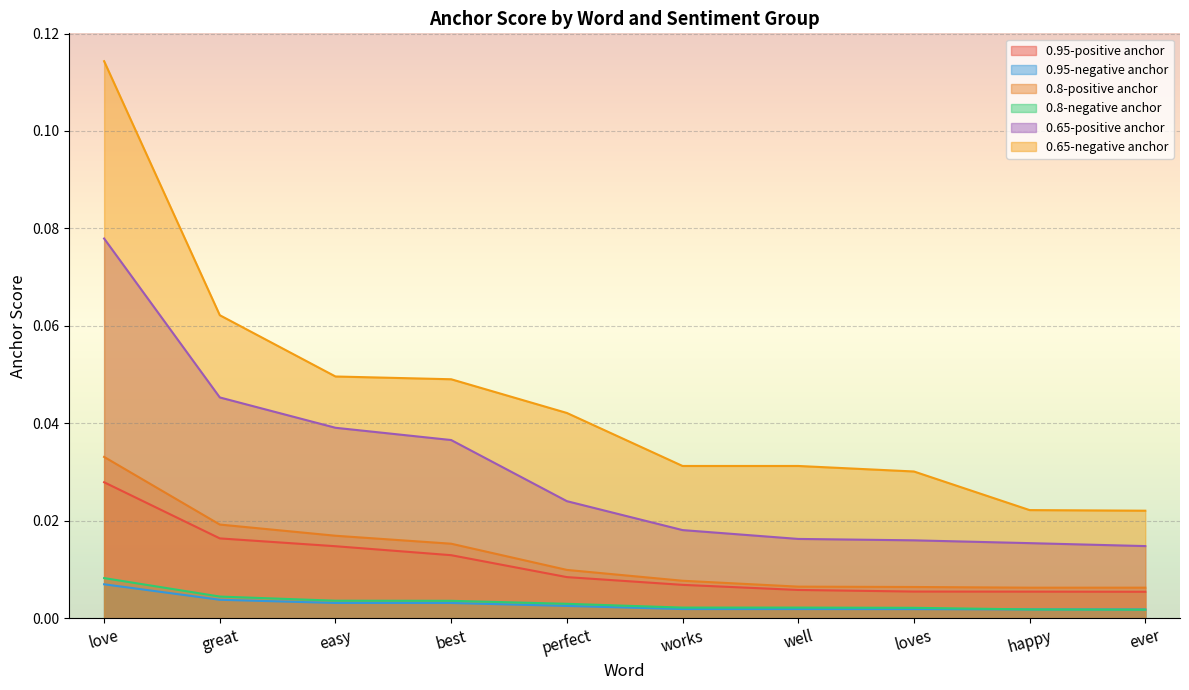

At which label does 0.8-positive anchor reach its minimum?

ever